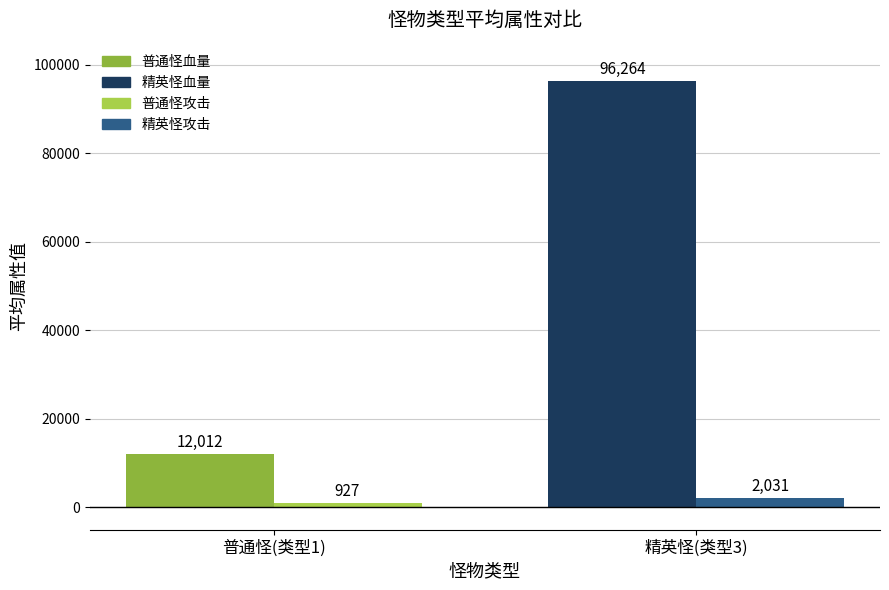

At which category is the sum across all series the highest?

精英怪(类型3)